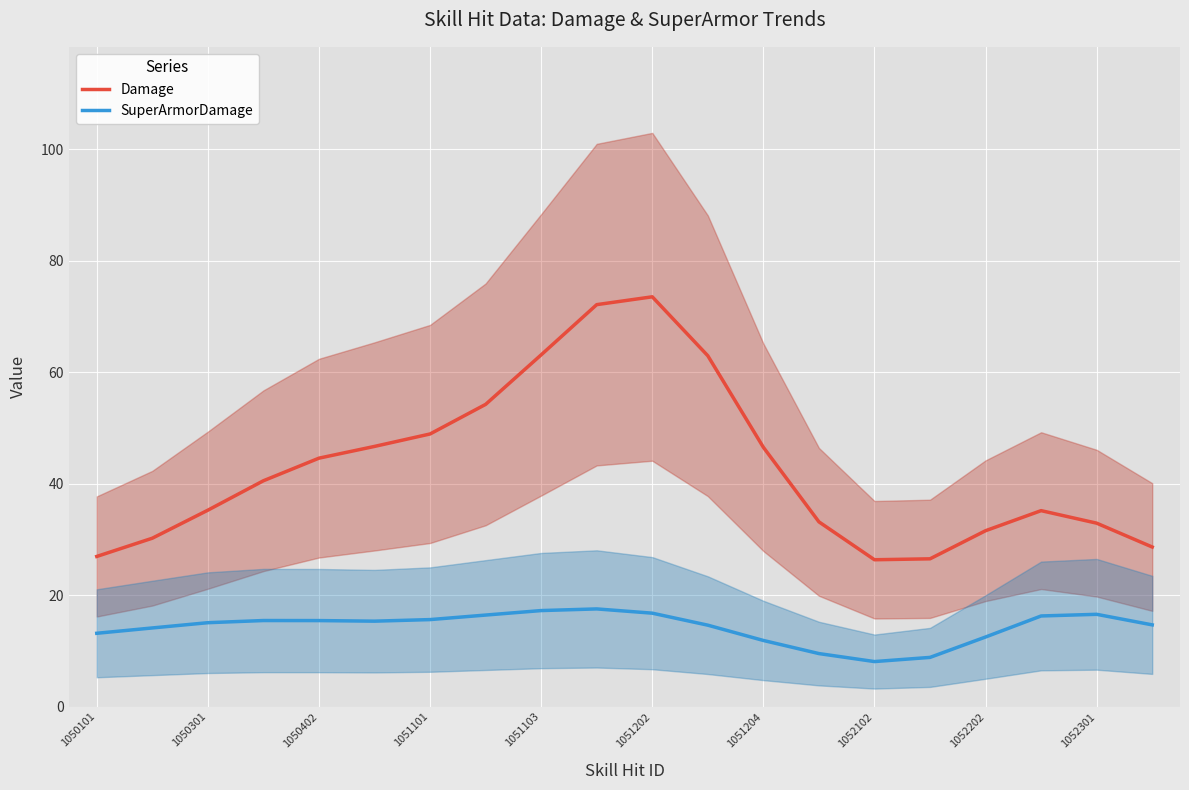

How many lines are shown in the chart?

2